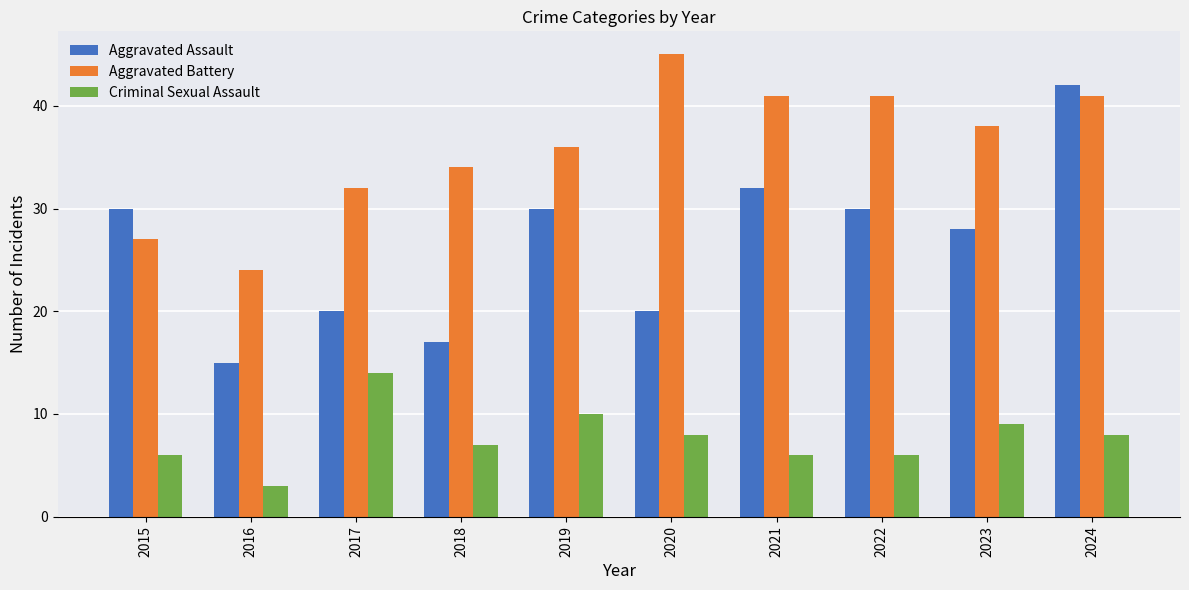

At which label does Aggravated Assault reach its minimum?

2016